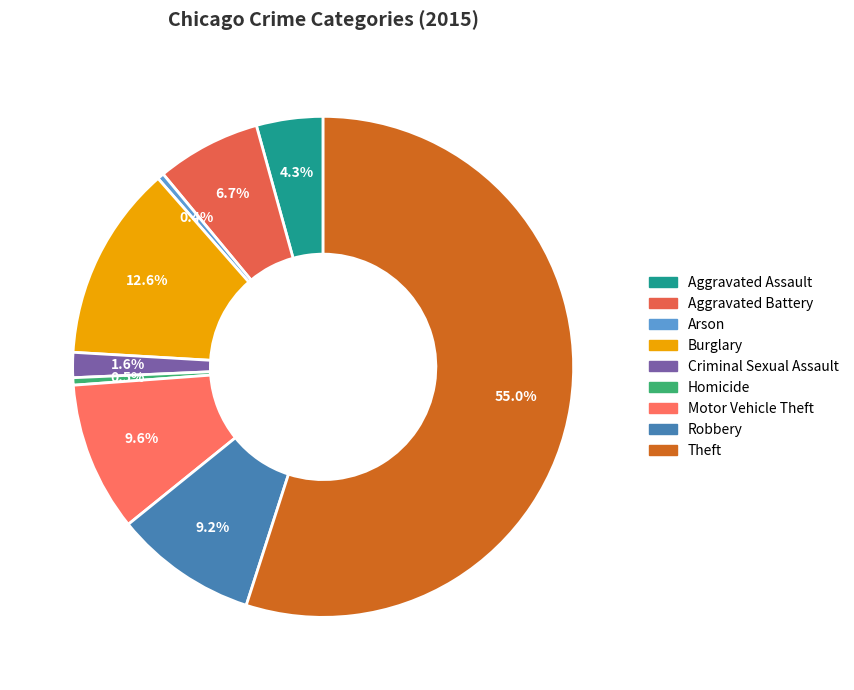

True or false: Aggravated Battery accounts for 1% of the total.

False